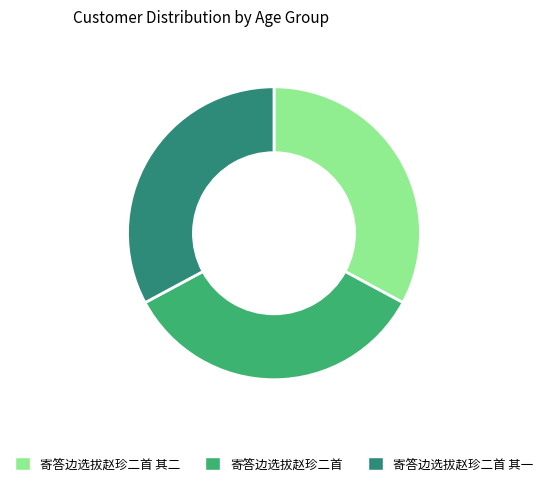

Does 寄答边选拔赵珍二首 其二 account for over 50% of the chart?

No